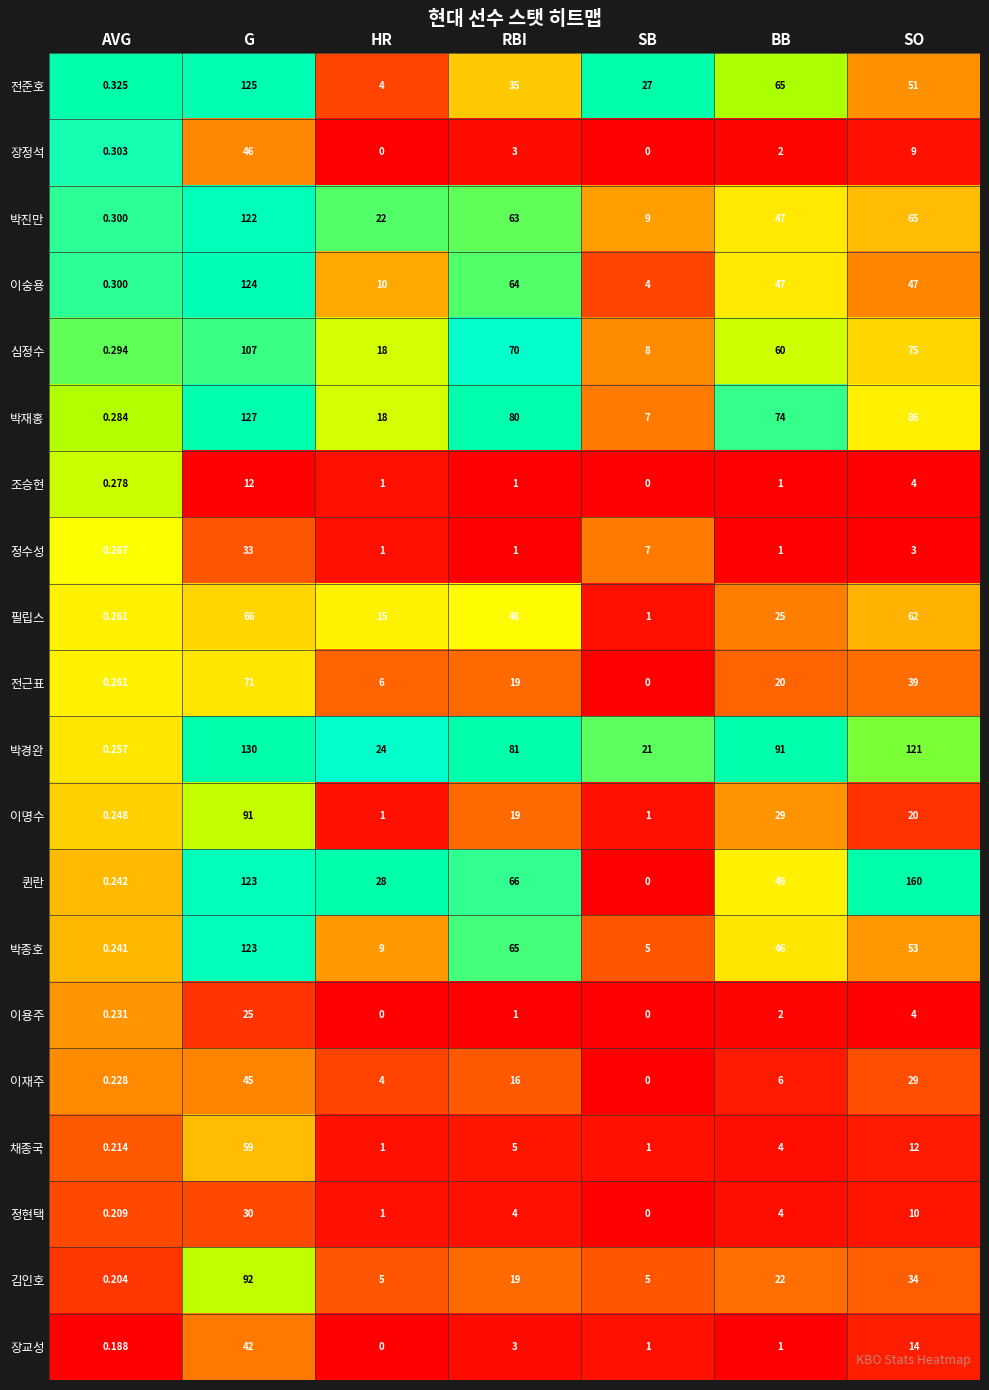

Which series changed the most between AVG and HR?

퀸란